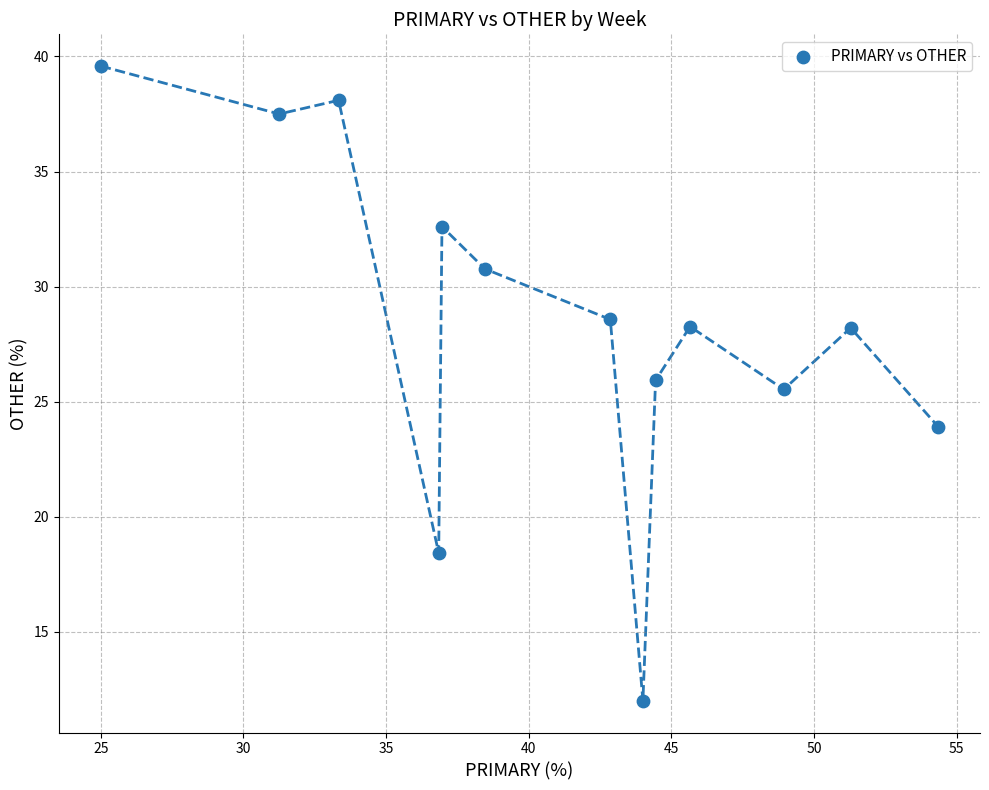

What Y value in the scatter plot is closest to 25?

25.5